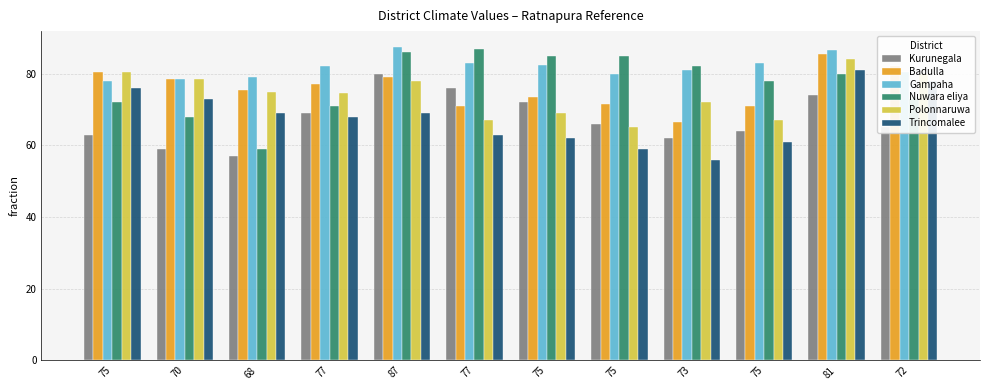

What is the average value of the Polonnaruwa series?

74.2